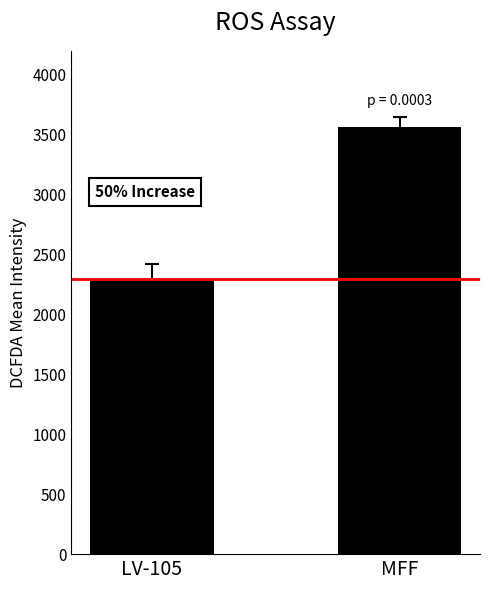

What is the difference between the maximum and minimum values?

1265